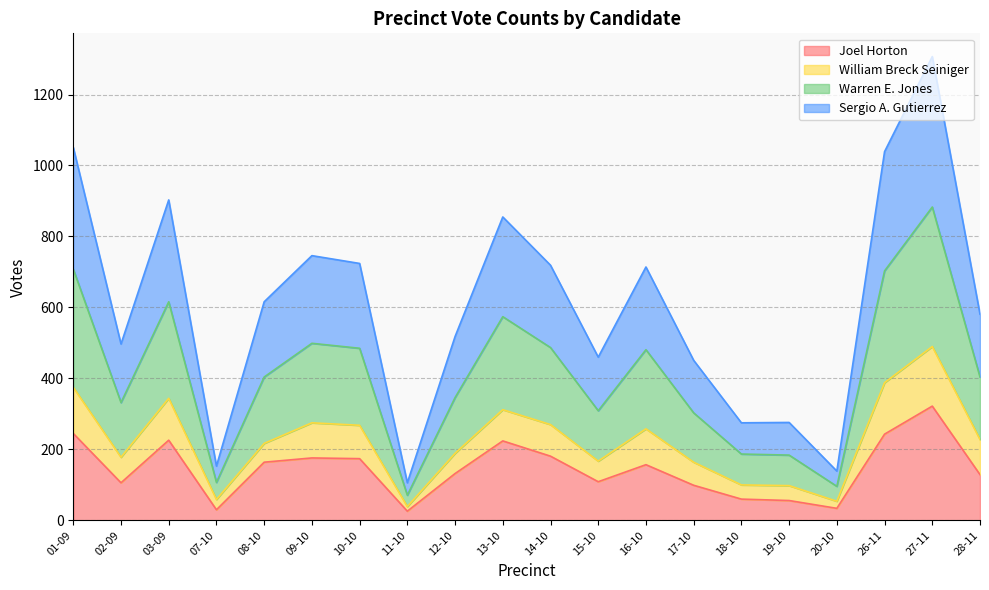

What is the label of the 14th point from the right?

10-10